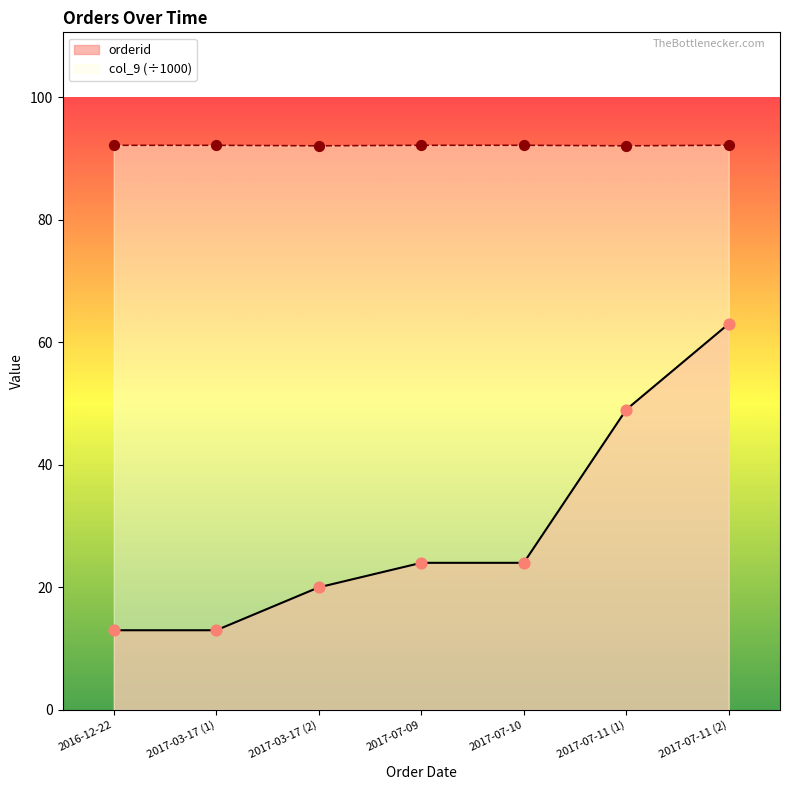

At which category is the sum across all series the highest?

2017-07-11 (2)